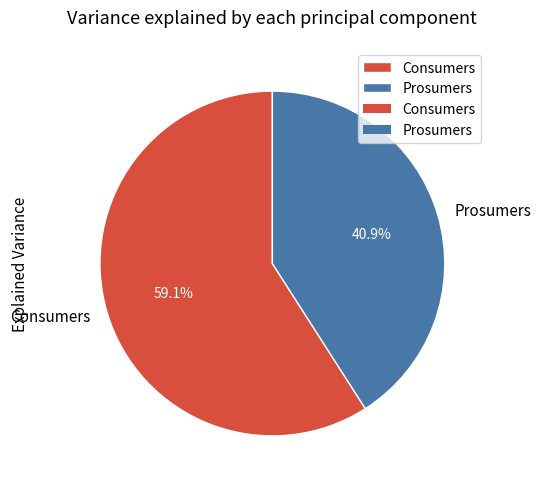

To the nearest percent, what is the difference between the largest and smallest slice percentages?

18%